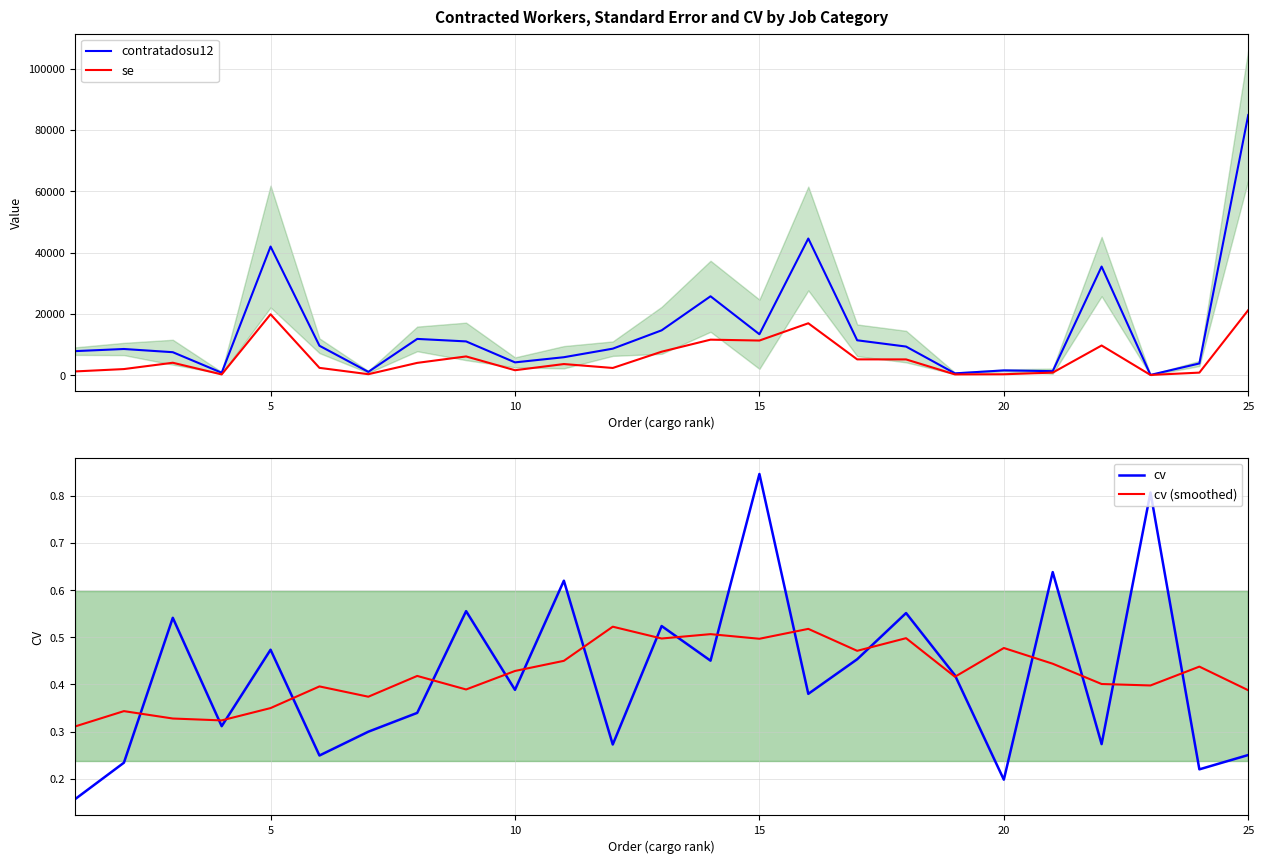

True or false: contratadosu12 and cv (smoothed) intersect in this chart.

False